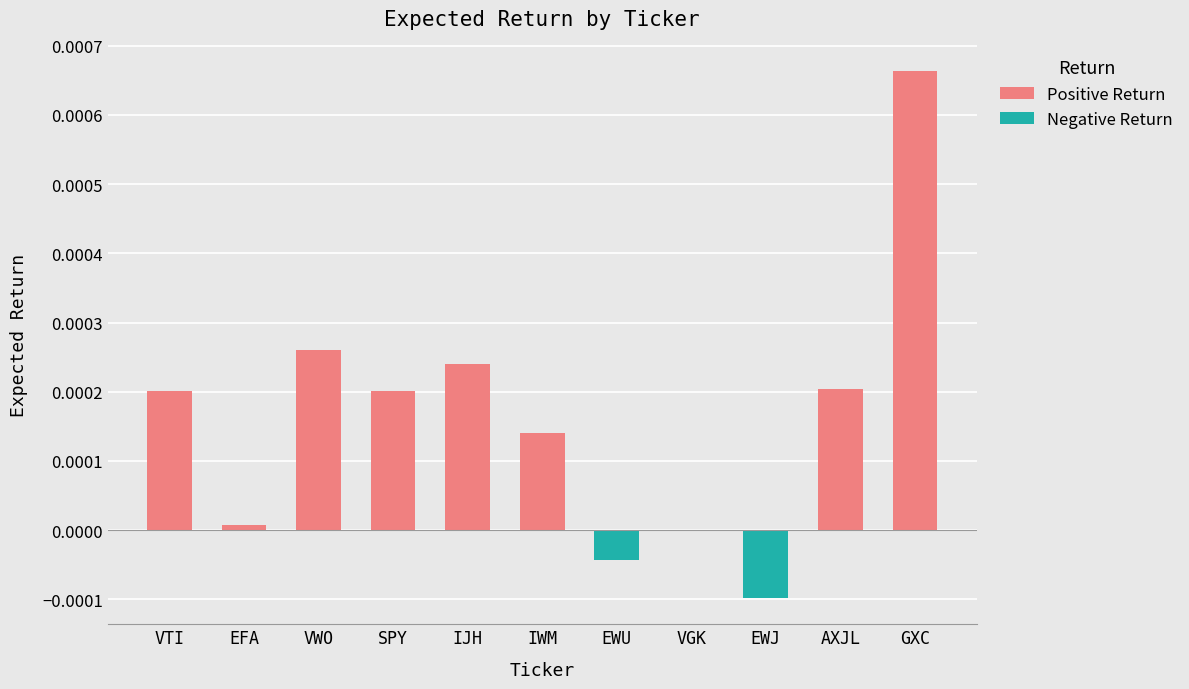

The value of Positive Return at EFA is 0.0. True or false?

True